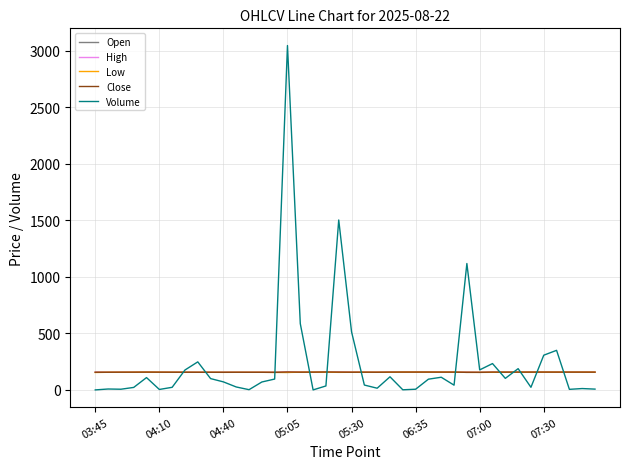

Which series has the largest range (max minus min)?

Volume